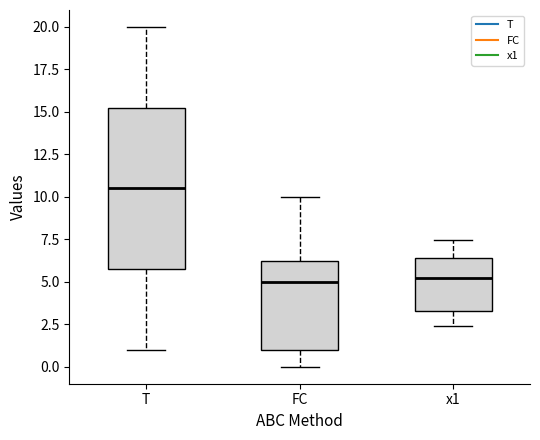

Comparing the boxes themselves (not the whiskers), which one is the tallest?

T